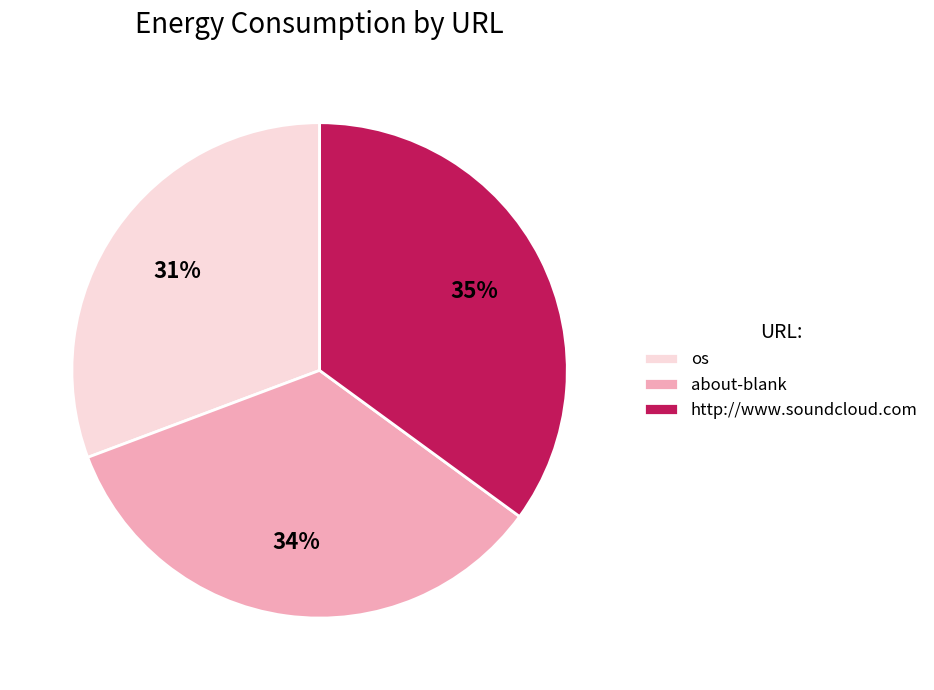

Is there any slice that represents more than half of the pie?

No